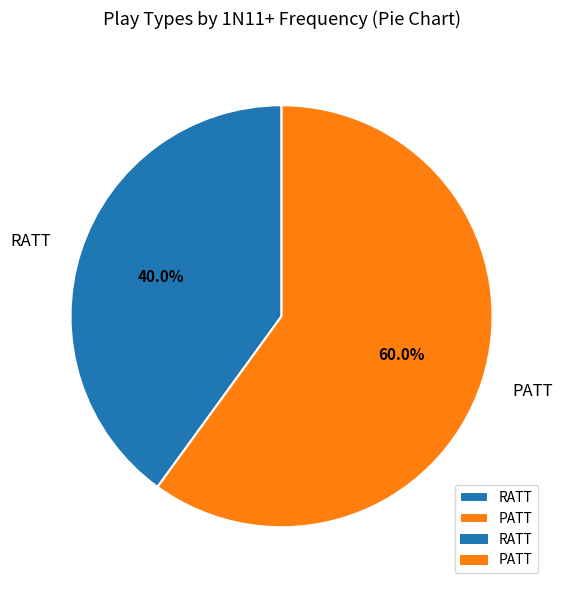

True or false: RATT accounts for 40% of the total.

True